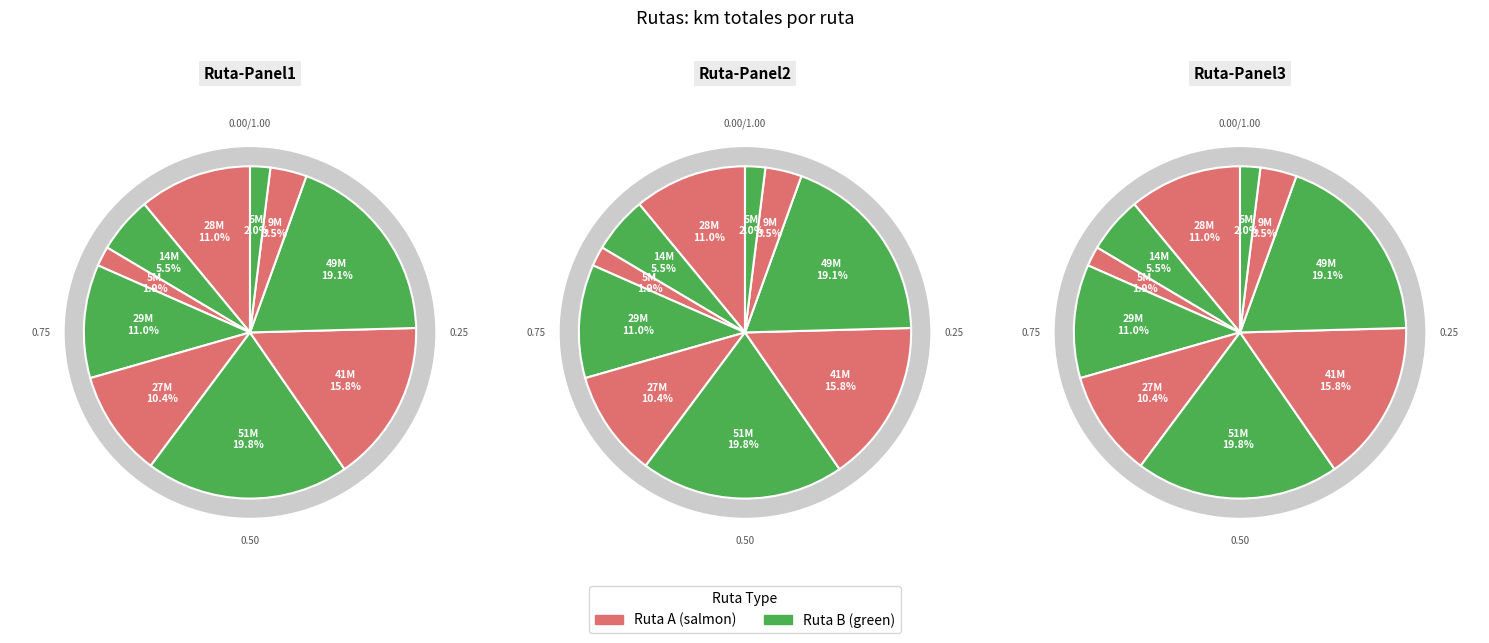

To the nearest percent, what is the average slice percentage?

10%